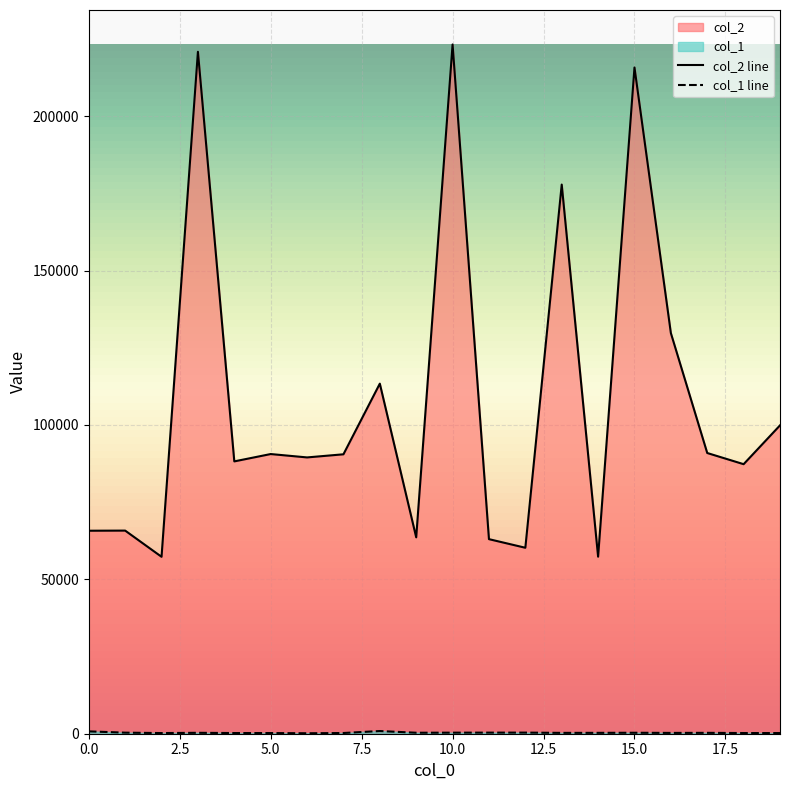

What are all the series names shown in the legend?

col_2, col_1